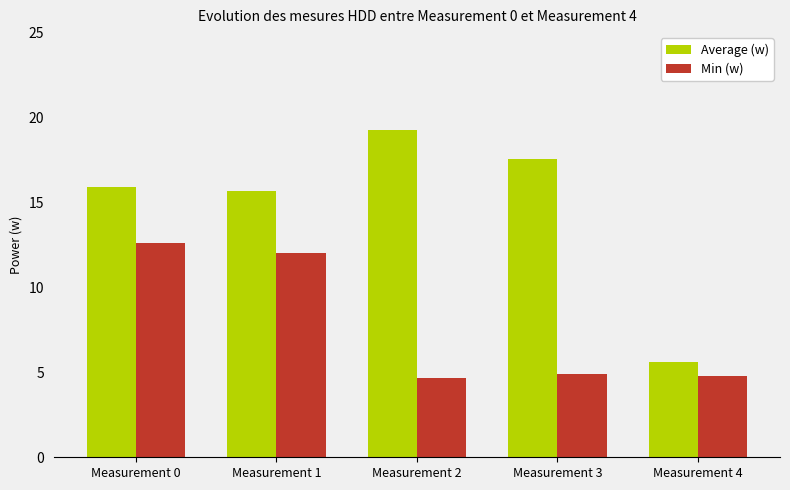

What is the sum of the Average (w) values at Measurement 4 and Measurement 0?

21.5